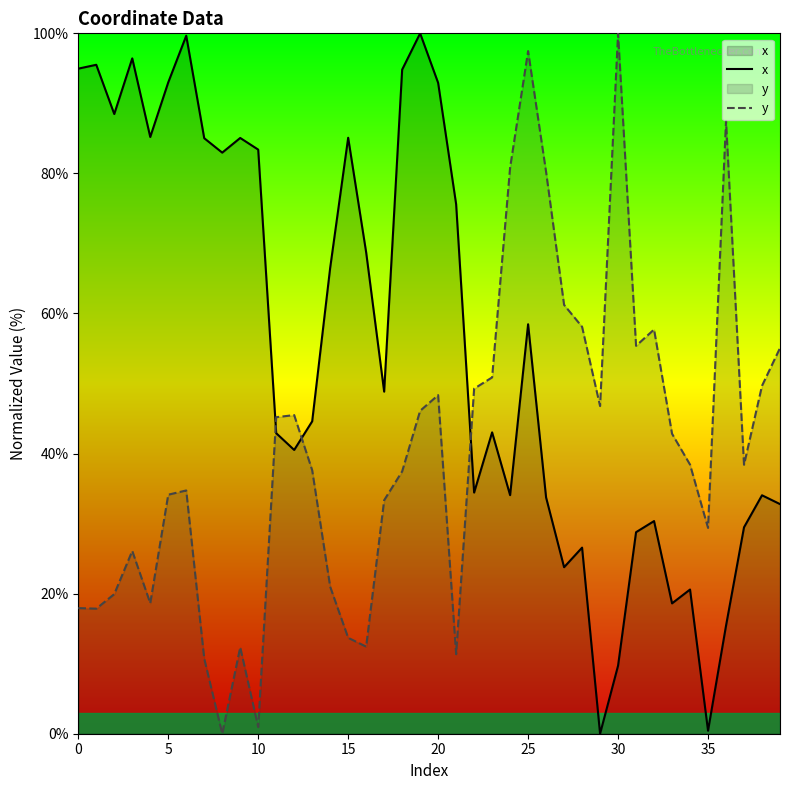

Where do y and x first cross each other?

10 and 11